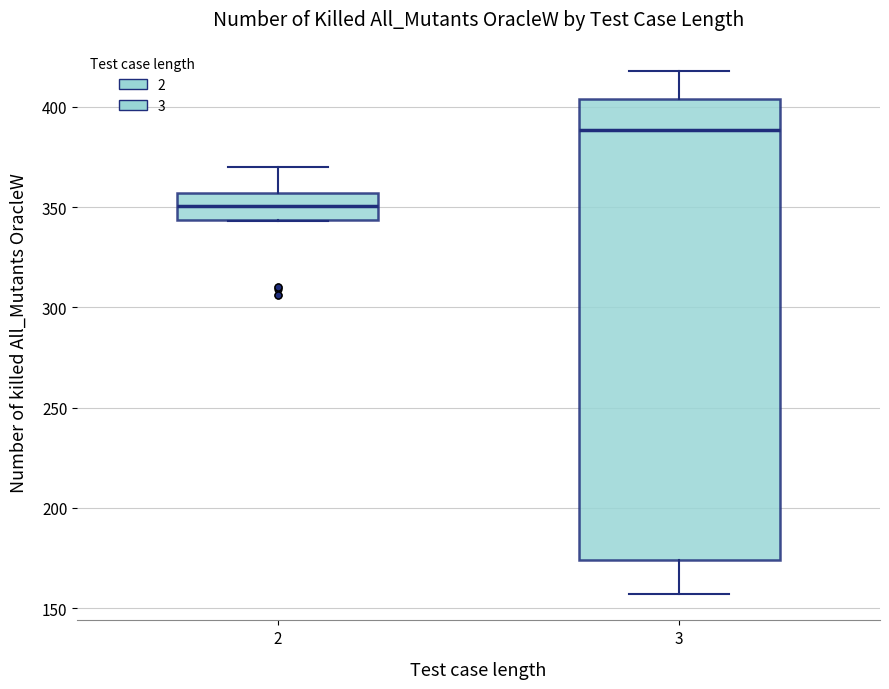

Comparing the boxes themselves (not the whiskers), which one is the tallest?

3